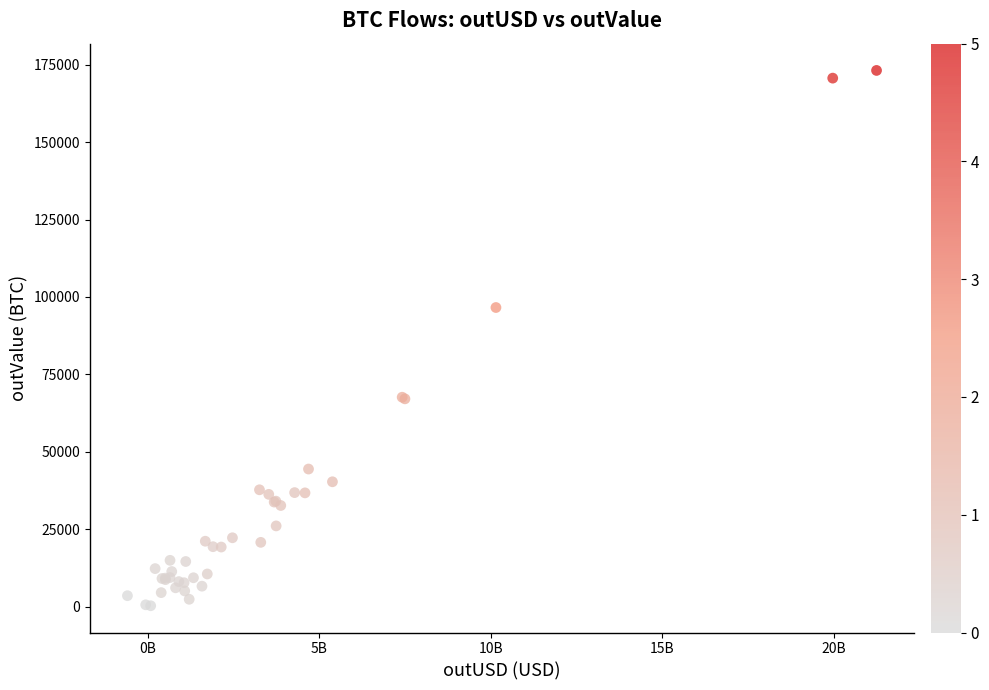

What Y value in the scatter plot is closest to 86729?

96600.7